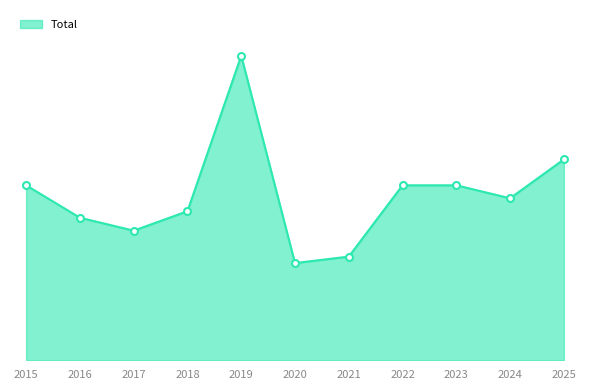

Which has a higher value, 2025 or 2015?

2025